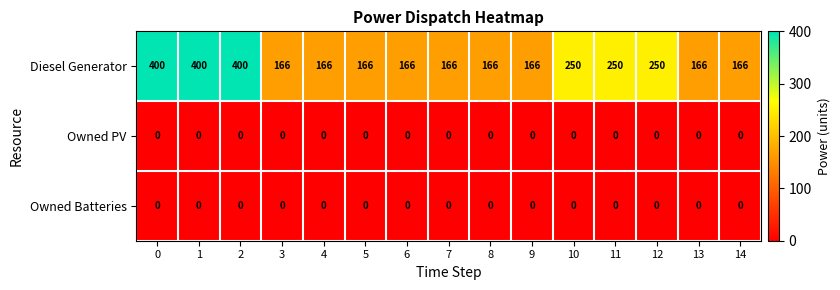

The Diesel Generator series shows 131 at 2. True or false?

False